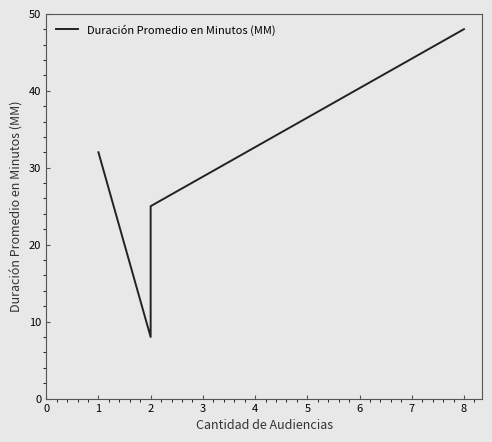

What is the minimum value shown in the chart?

8